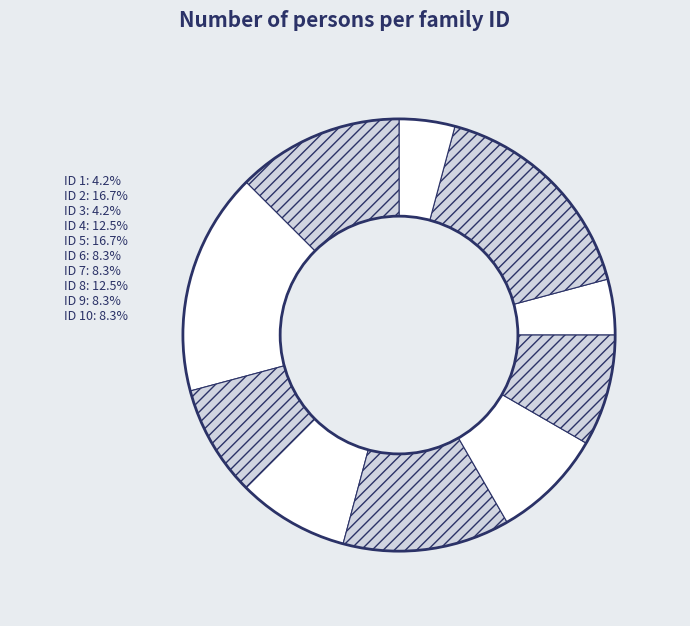

How many segments does this pie chart have?

10